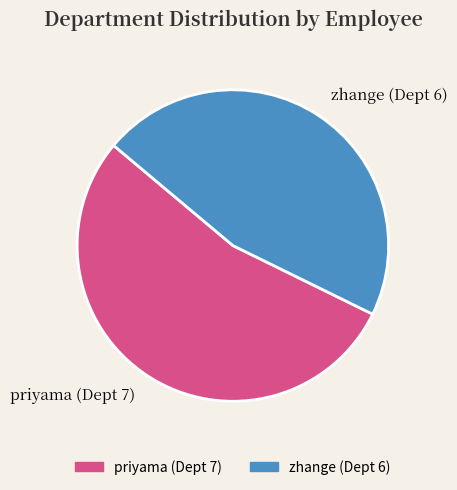

What percentage do priyama (Dept 7) and zhange (Dept 6) together represent?

100.0%